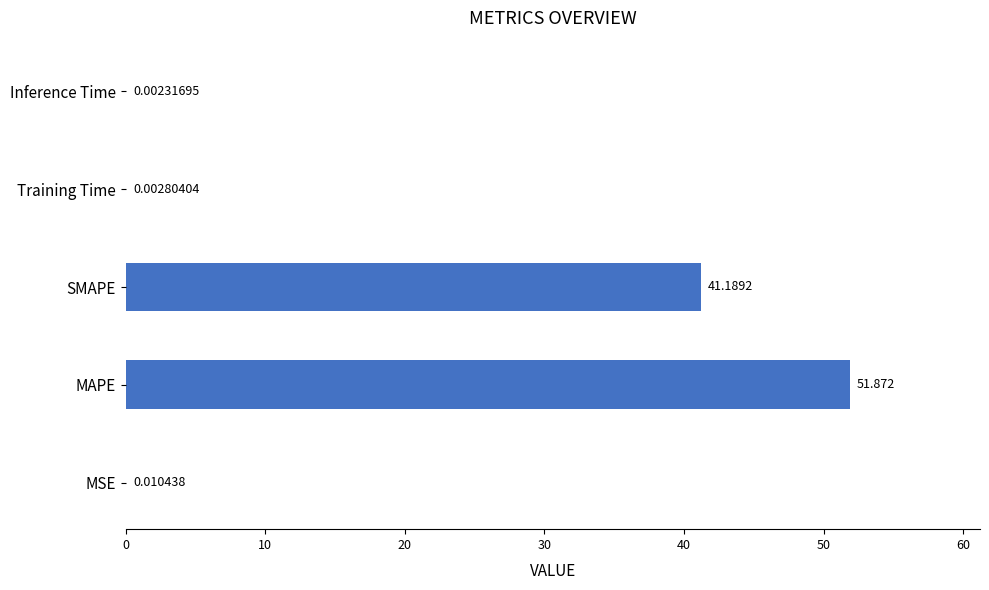

Are the bars grouped side by side (vs. stacked)?

No